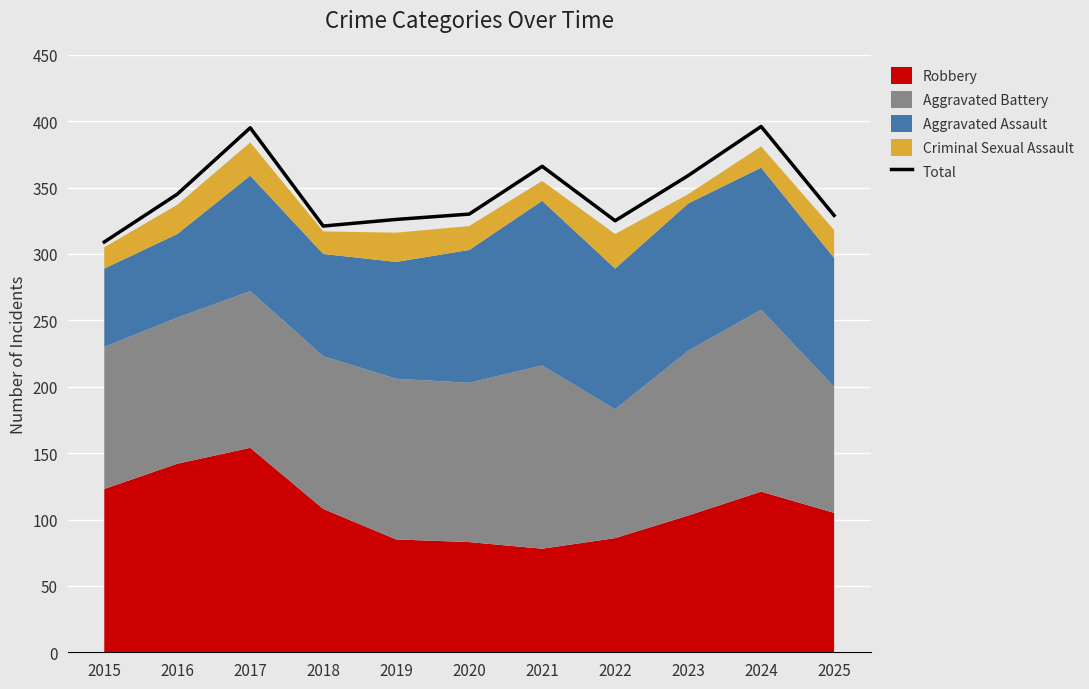

The chart shows a value of 575 at 2022. True or false?

False